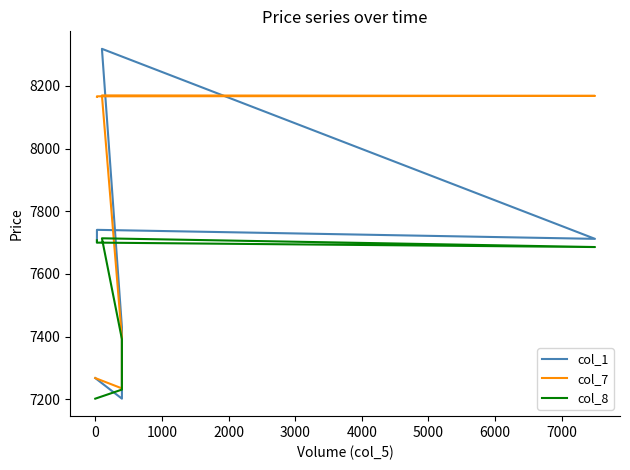

What is the value of the col_8 point at the 4th from the left?

7713.6